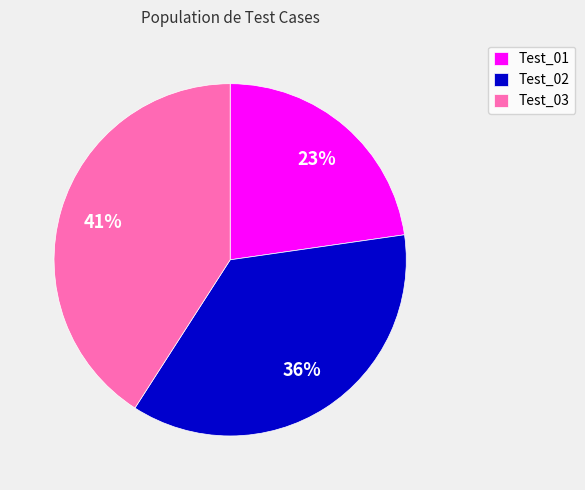

True or false: Test_03 accounts for 28% of the total.

False